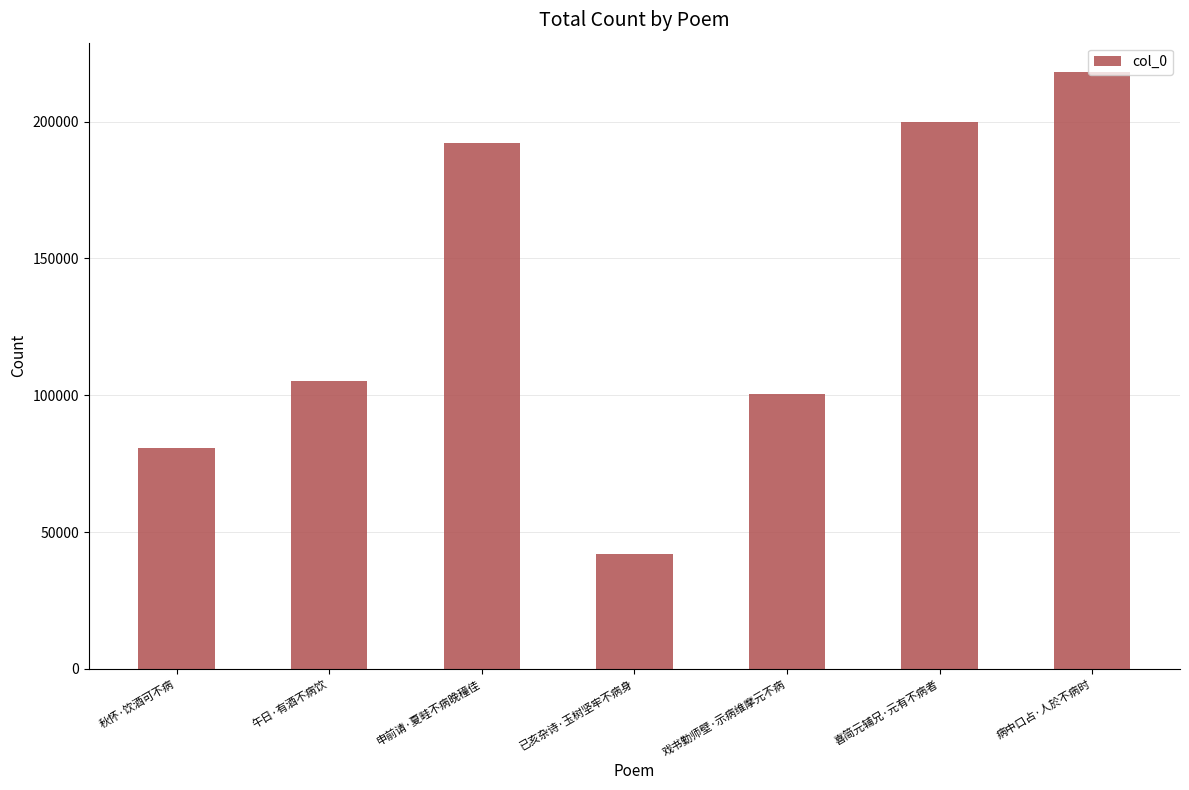

List the labels in order of value, largest first.

病中口占·人於不病时, 喜简元辅兄·元有不病者, 申前请·夏畦不病晚穜佳, 午日·有酒不病饮, 戏书勤师壁·示病维摩元不病, 秋怀·饮酒可不病, 已亥杂诗·玉树坚牢不病身